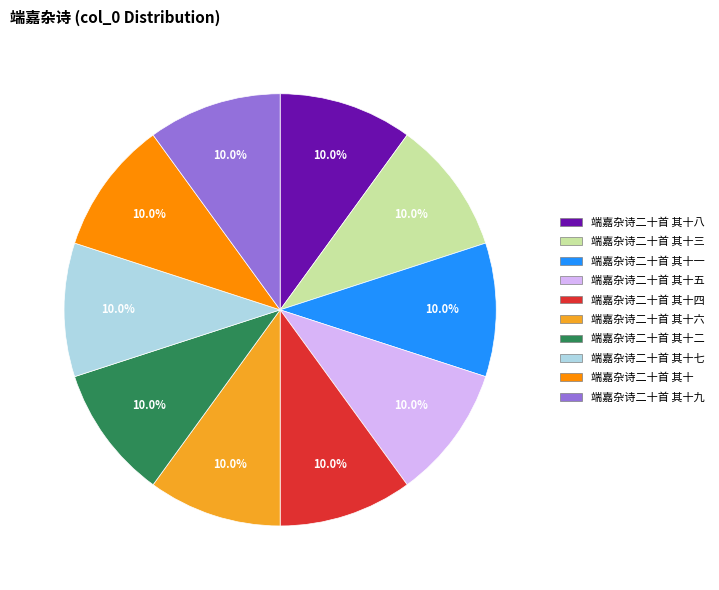

Does any single category account for the majority?

No